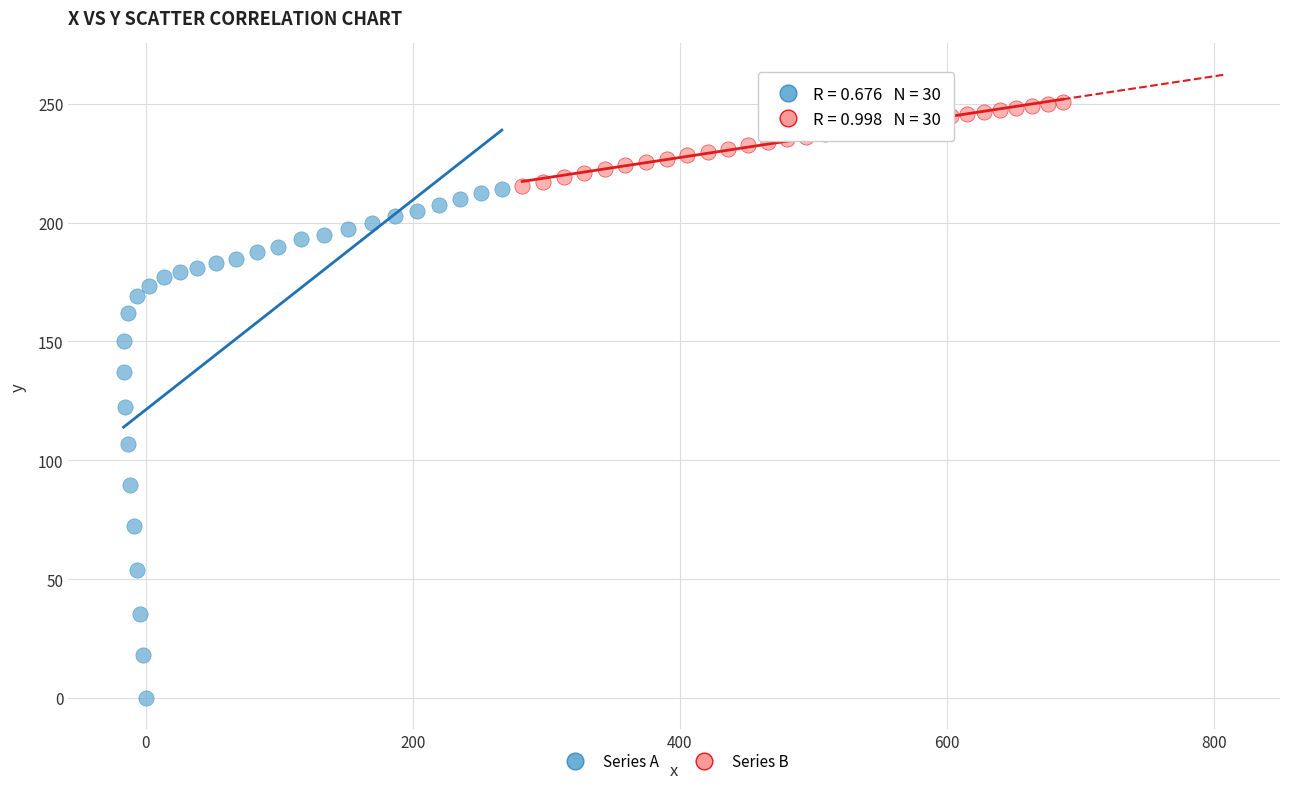

Which series contains the highest Y value?

Series B